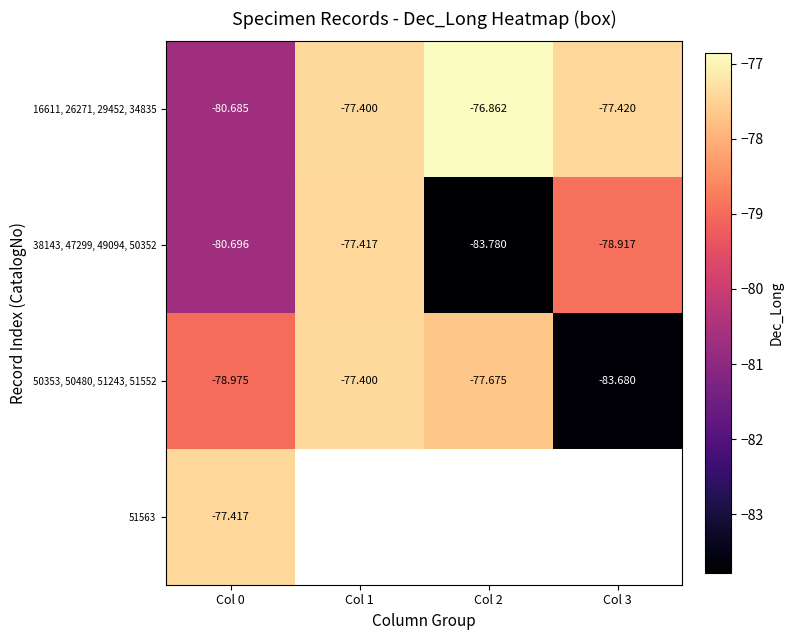

Is the value of 16611, 26271, 29452, 34835 at Col 1 greater than the value of 38143, 47299, 49094, 50352 at Col 3?

Yes